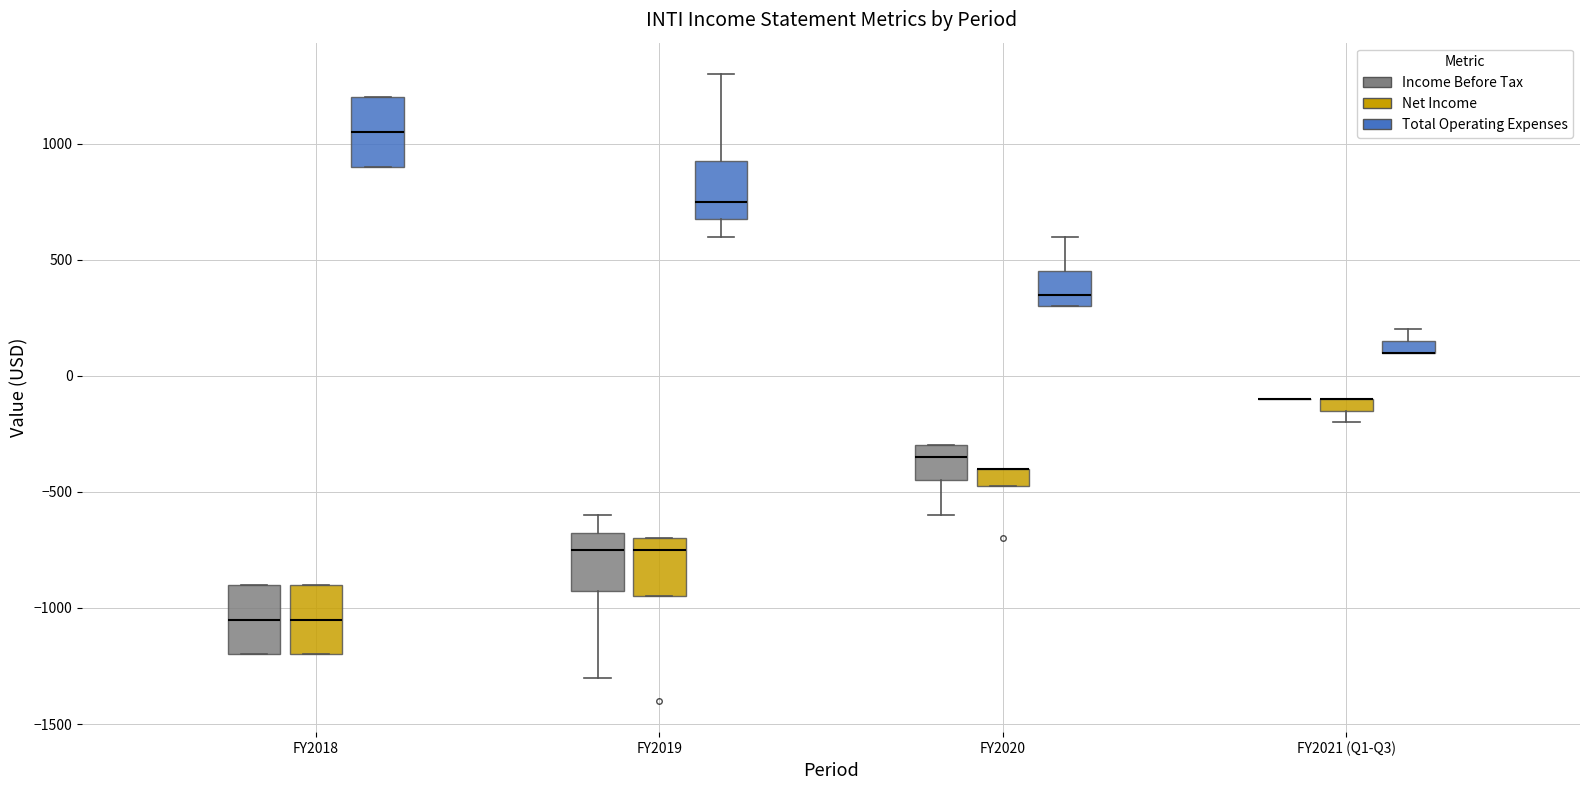

Where does the median line of the box for FY2018 (Net Income) sit on the y-axis? The values are not printed on the chart, so give them approximately, as read against the axis.

-1050